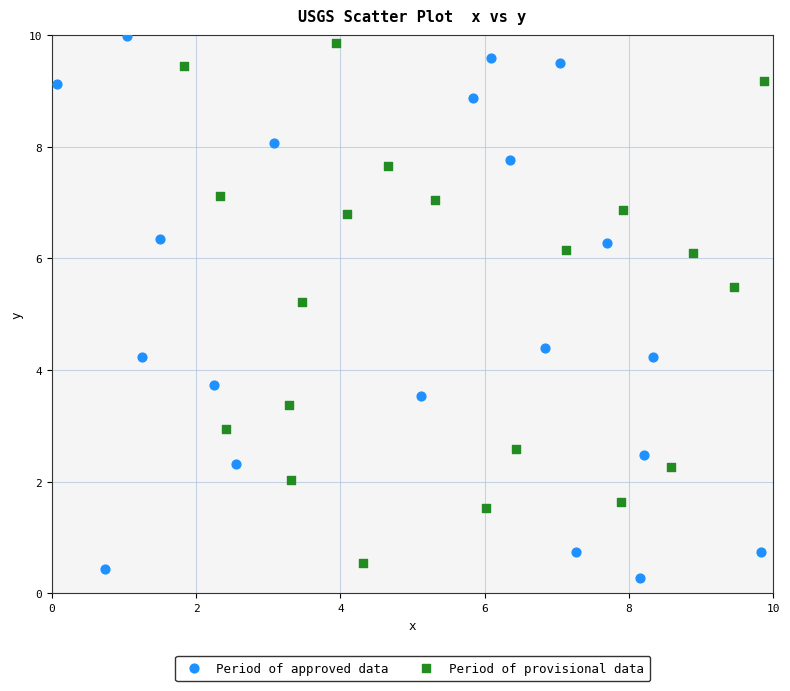

What are all the series names shown in the legend?

Period of approved data, Period of provisional data